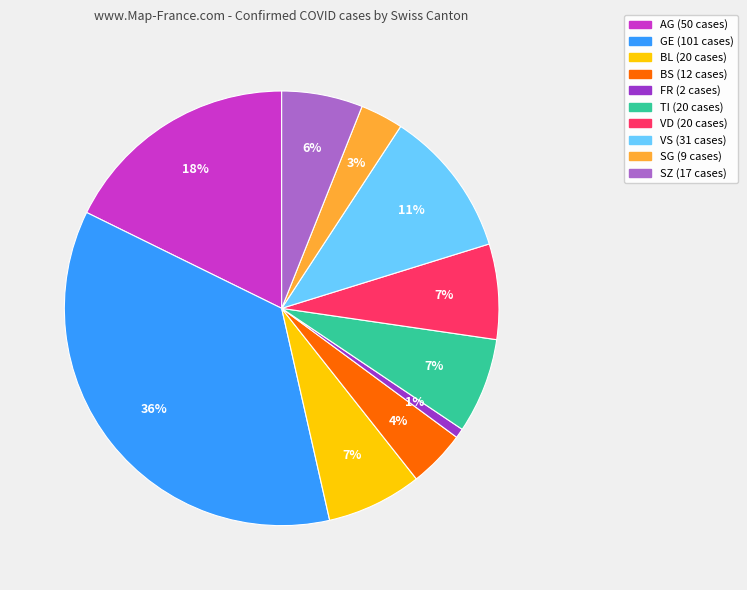

How many segments does this pie chart have?

10